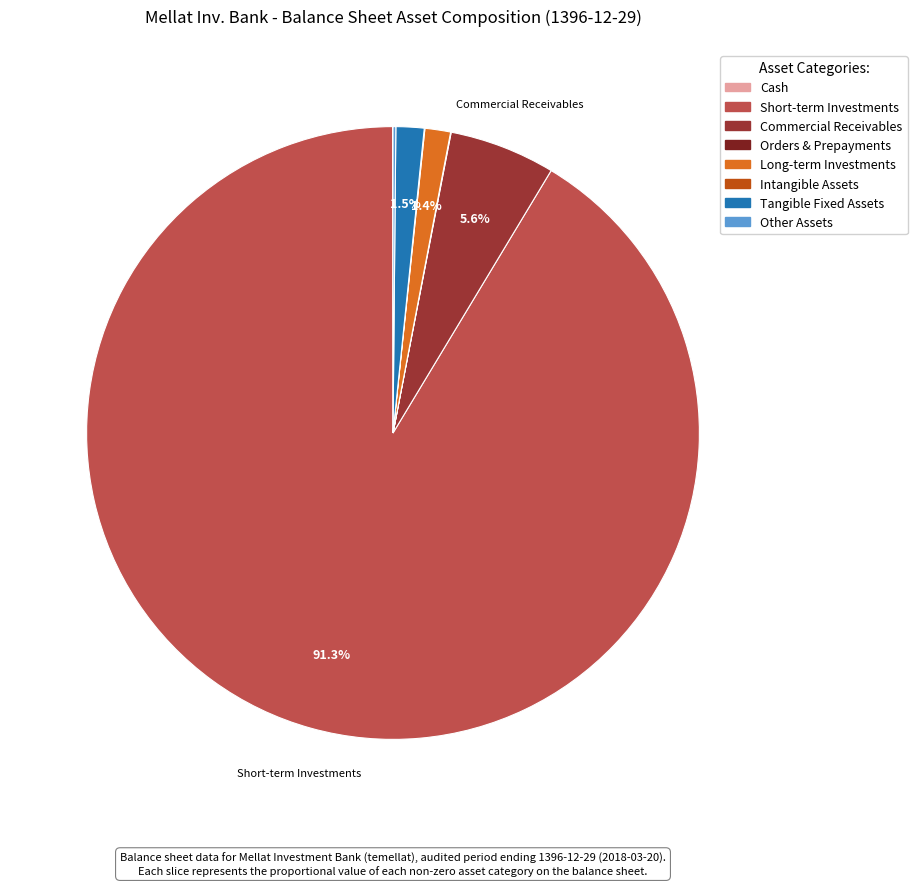

Is there any slice that represents more than half of the pie?

Yes